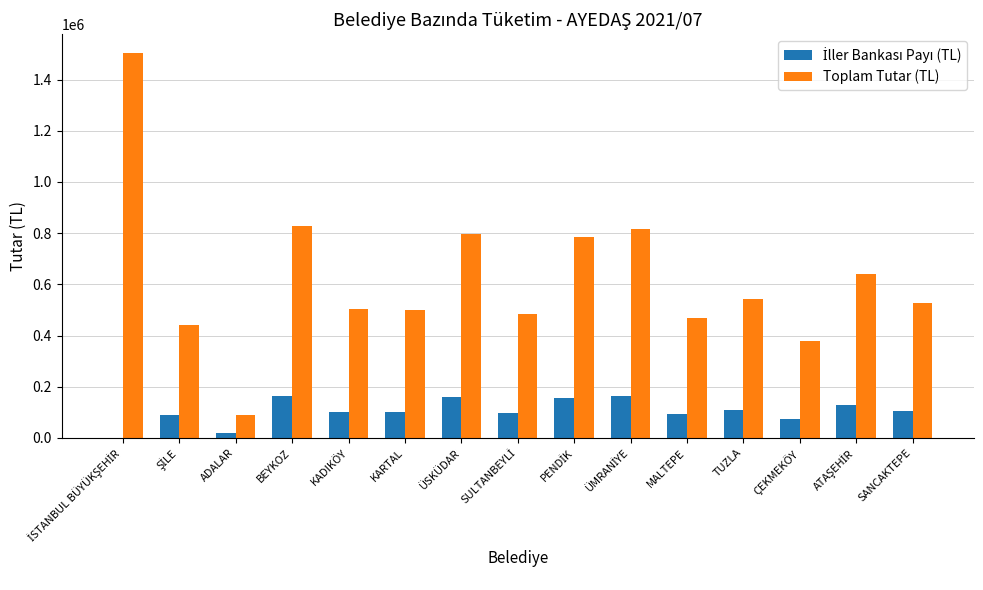

The Toplam Tutar (TL) series shows 1119733.7 at ÜSKÜDAR. True or false?

False